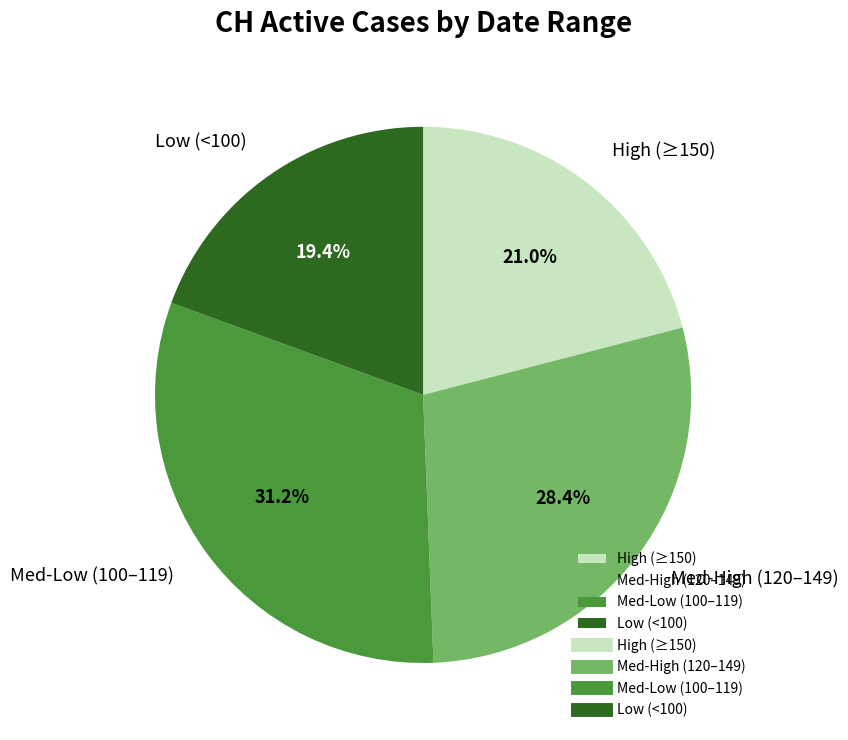

Rank the categories by value from lowest to highest.

Low (<100), High (≥150), Med-High (120–149), Med-Low (100–119)